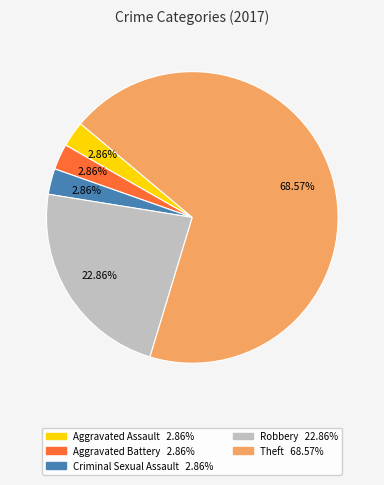

Is there a majority slice in this chart?

Yes